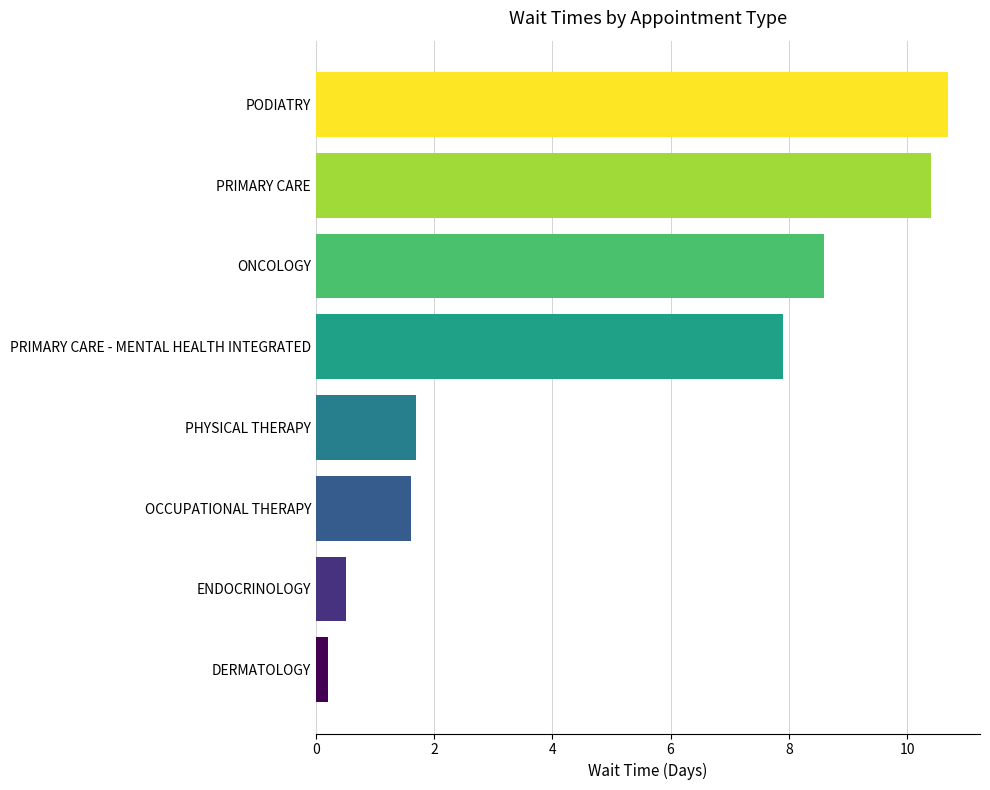

How many series are shown in this chart?

1